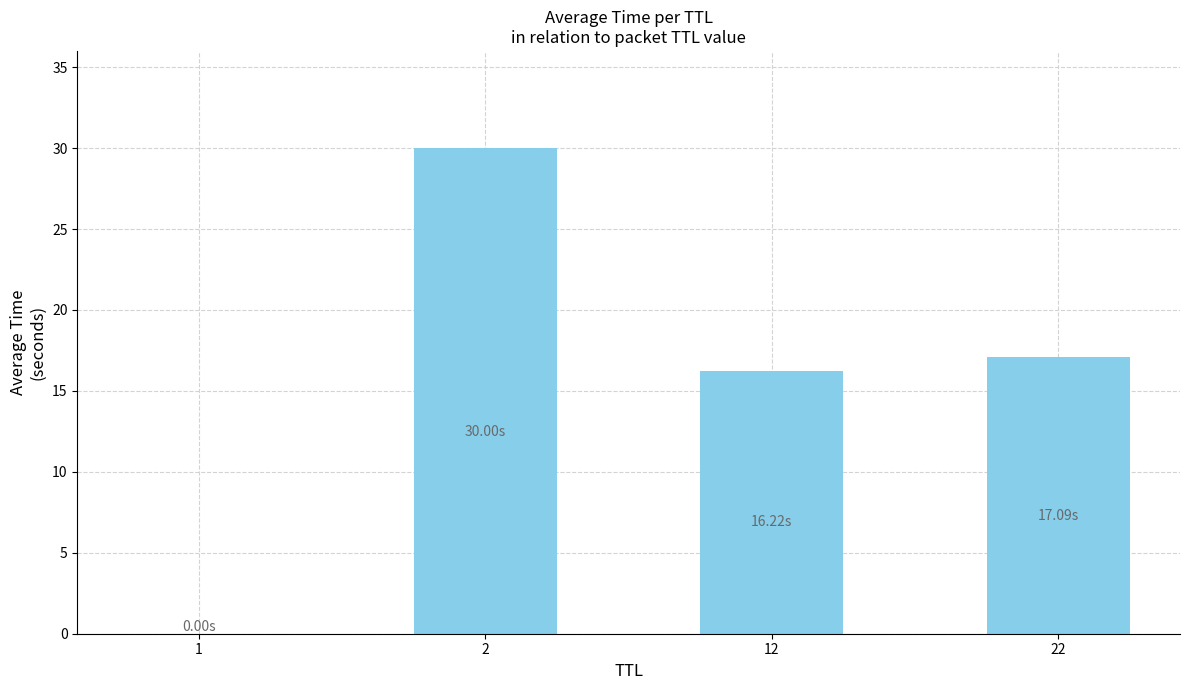

What is the sum of all values?

63.3